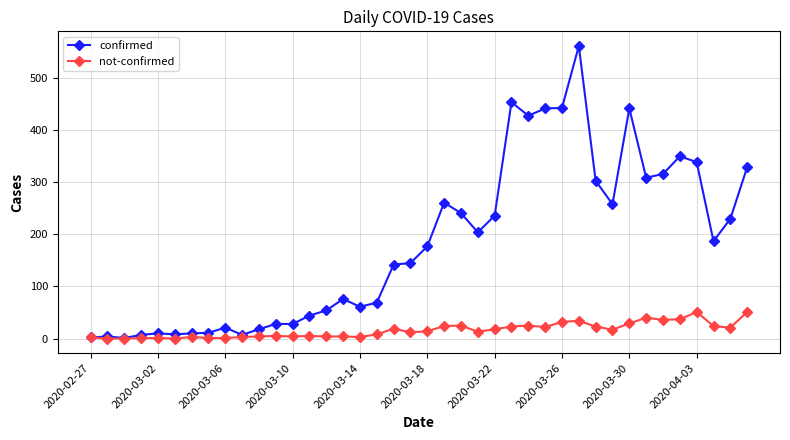

Which series has the widest spread of values?

confirmed